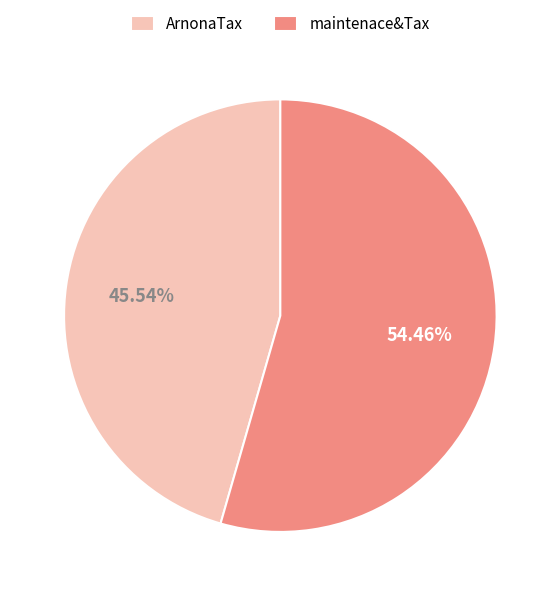

Does any single category account for the majority?

Yes